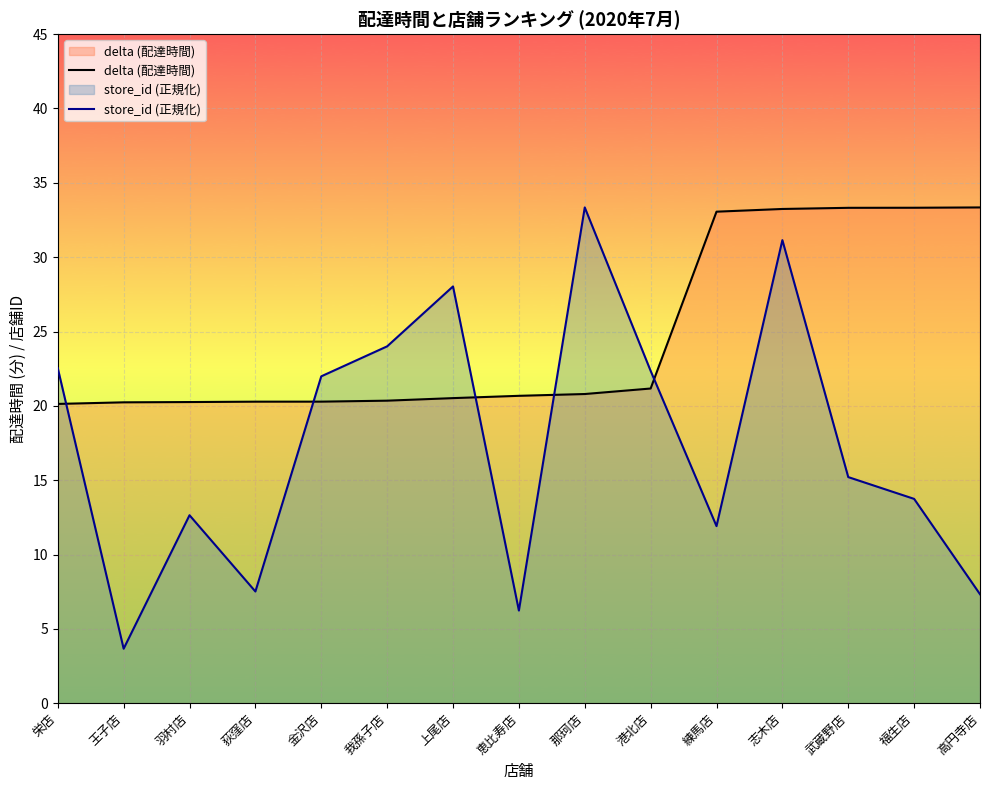

List the series in order of their peak value, lowest first.

delta (配達時間), store_id (正規化)